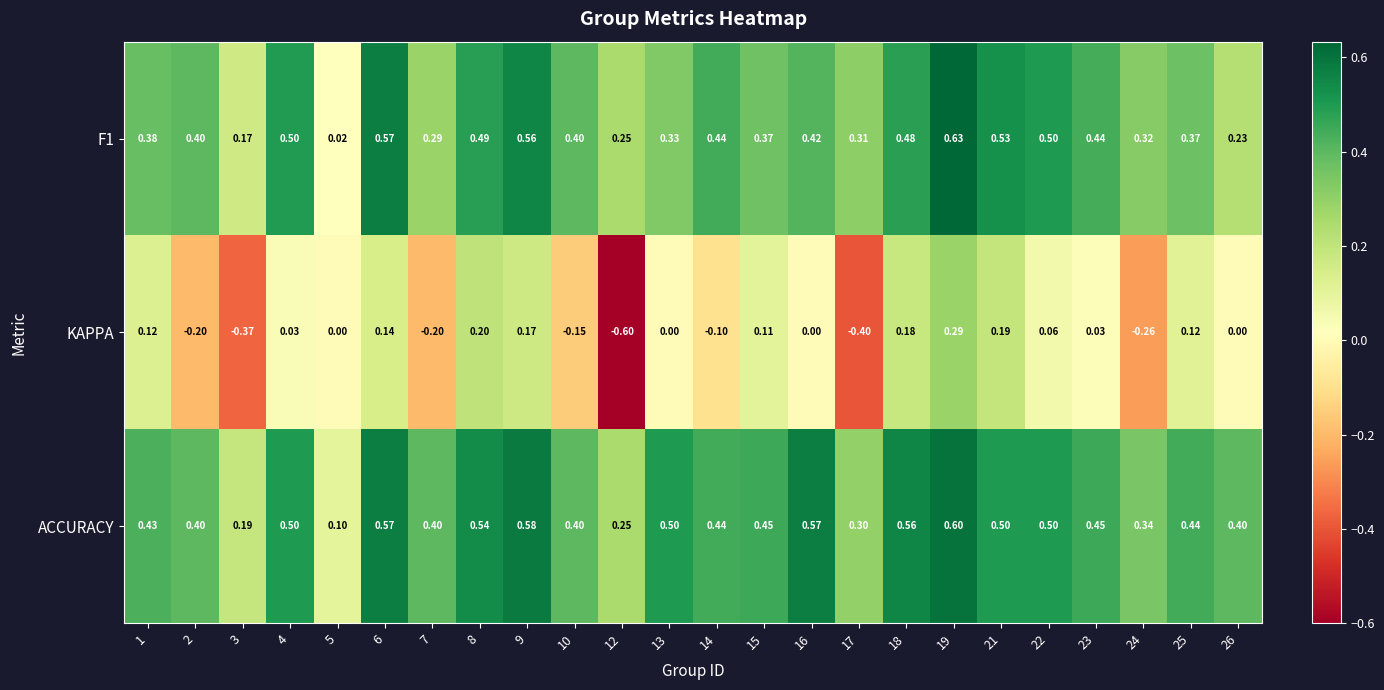

How many categories are shown in the chart?

24